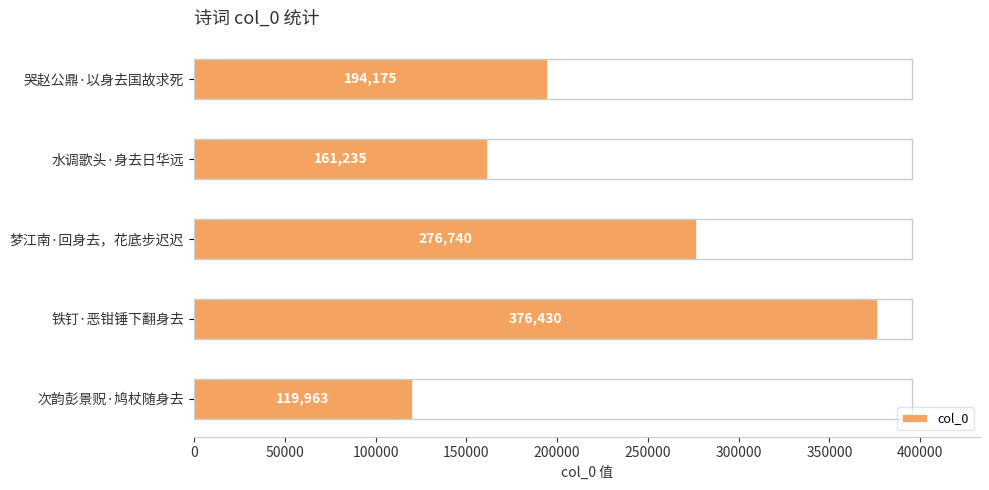

Count the values in the range 161235 to 276740.

3